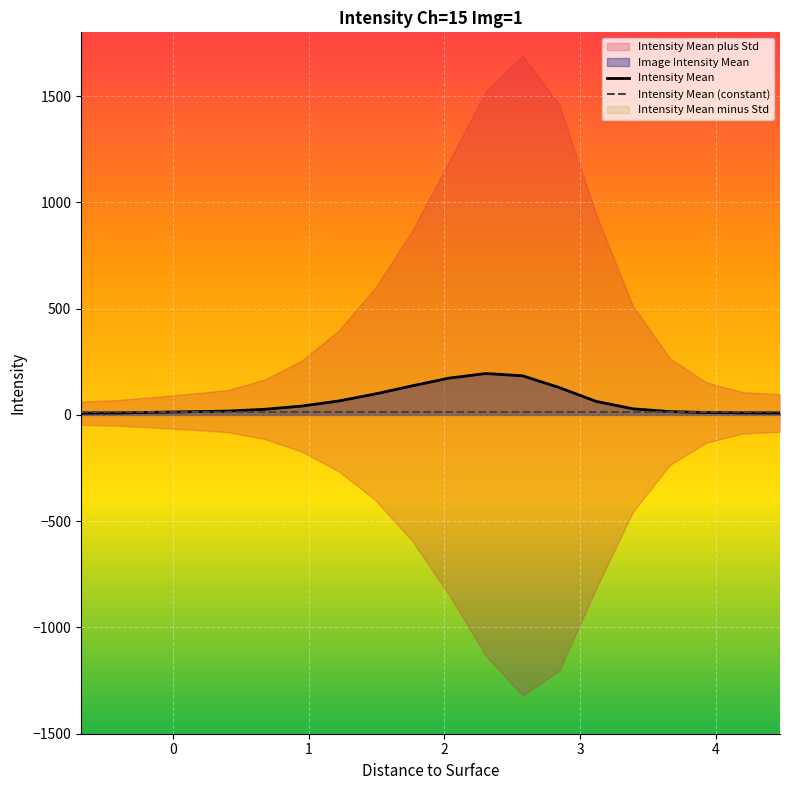

What is the maximum value for Intensity Mean?

194.7